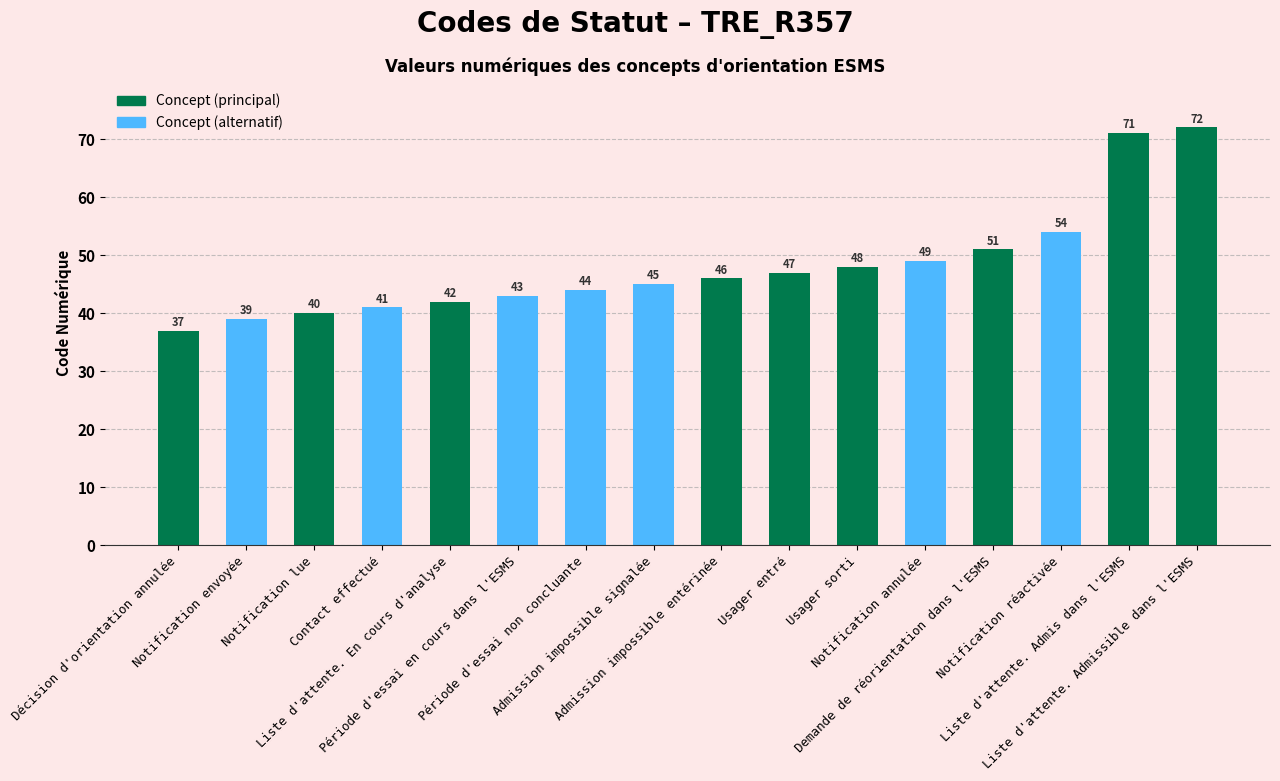

What is the label of the 11th bar from the left?

Usager sorti